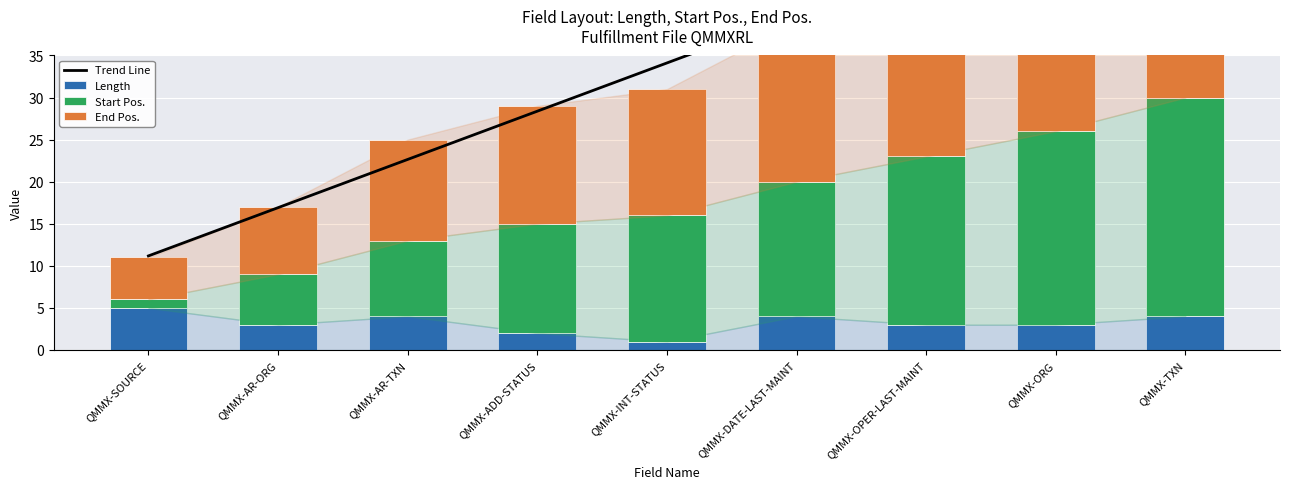

The Length series shows 5.7 at QMMX-TXN. True or false?

False